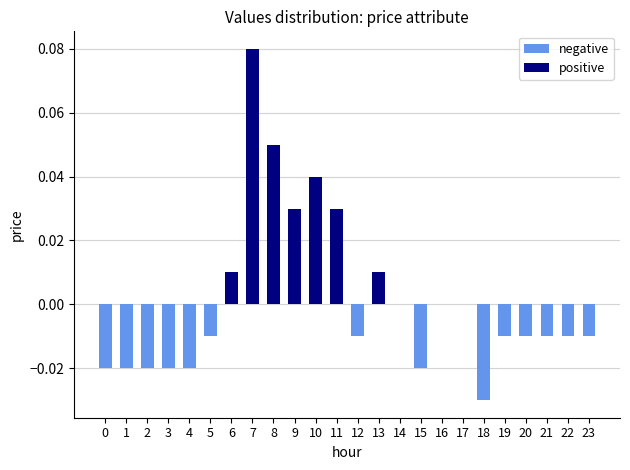

True or false: positive has a value of 0.0 at 10.

False